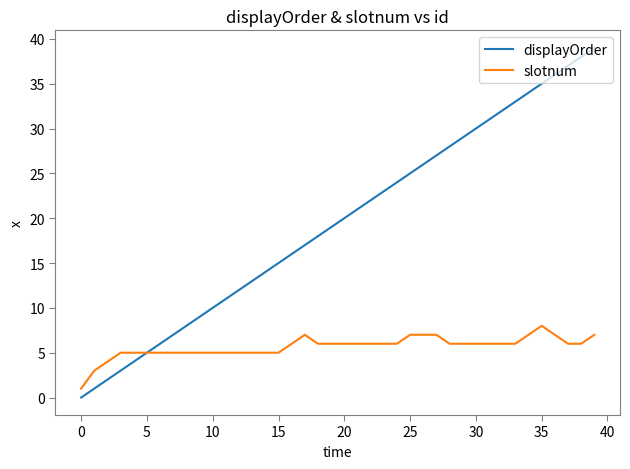

List the series in order of their overall mean, lowest first.

slotnum, displayOrder